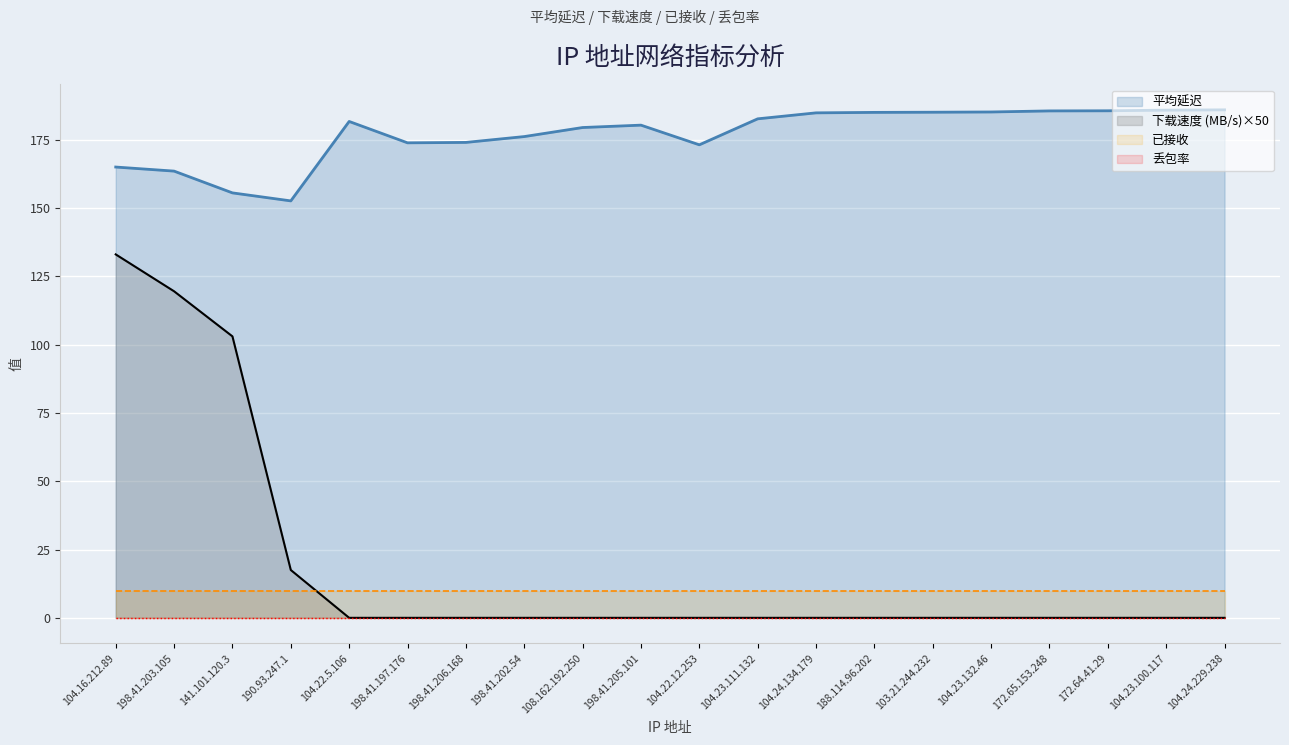

The 下载速度 (MB/s)×50 series shows -71.3 at 104.22.12.253. True or false?

False